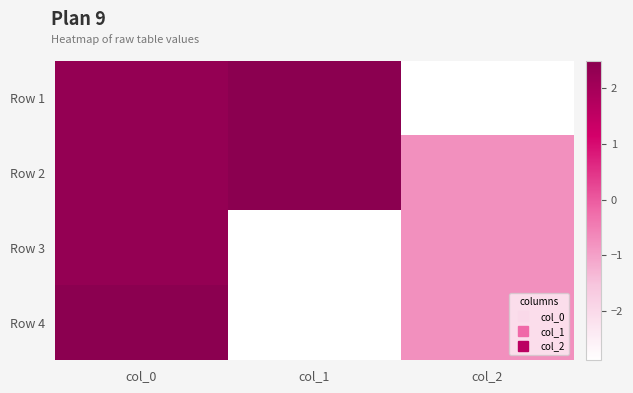

What is the maximum value shown in the chart?

2.5